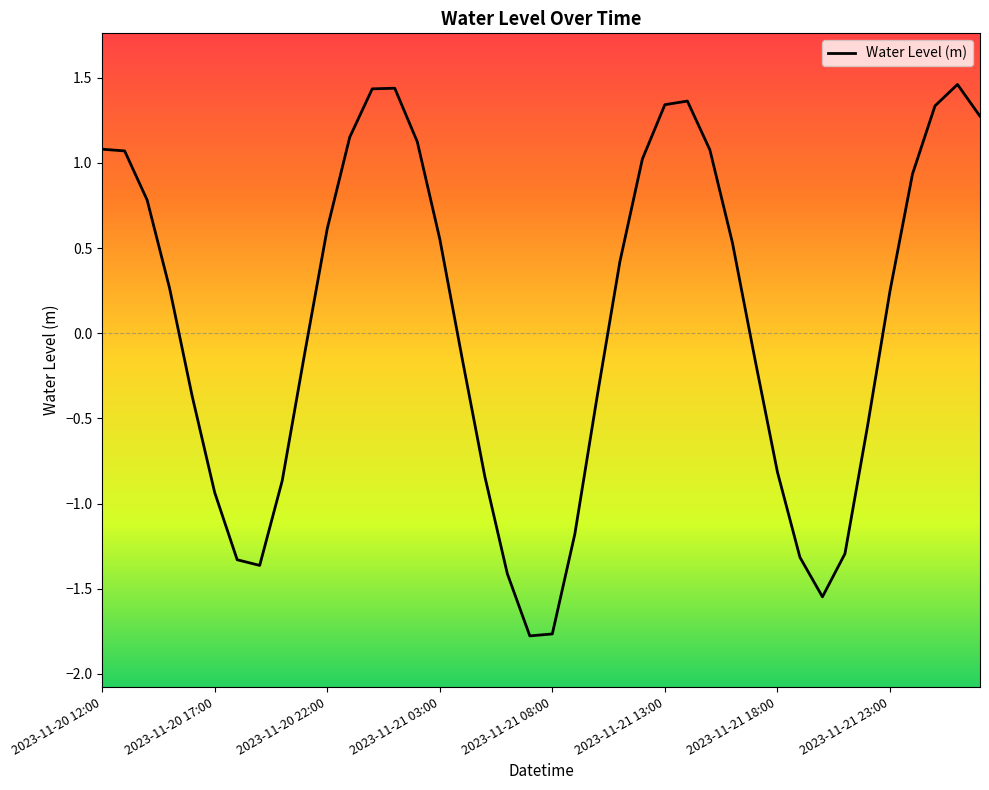

What is the minimum value shown in the chart?

-1.8